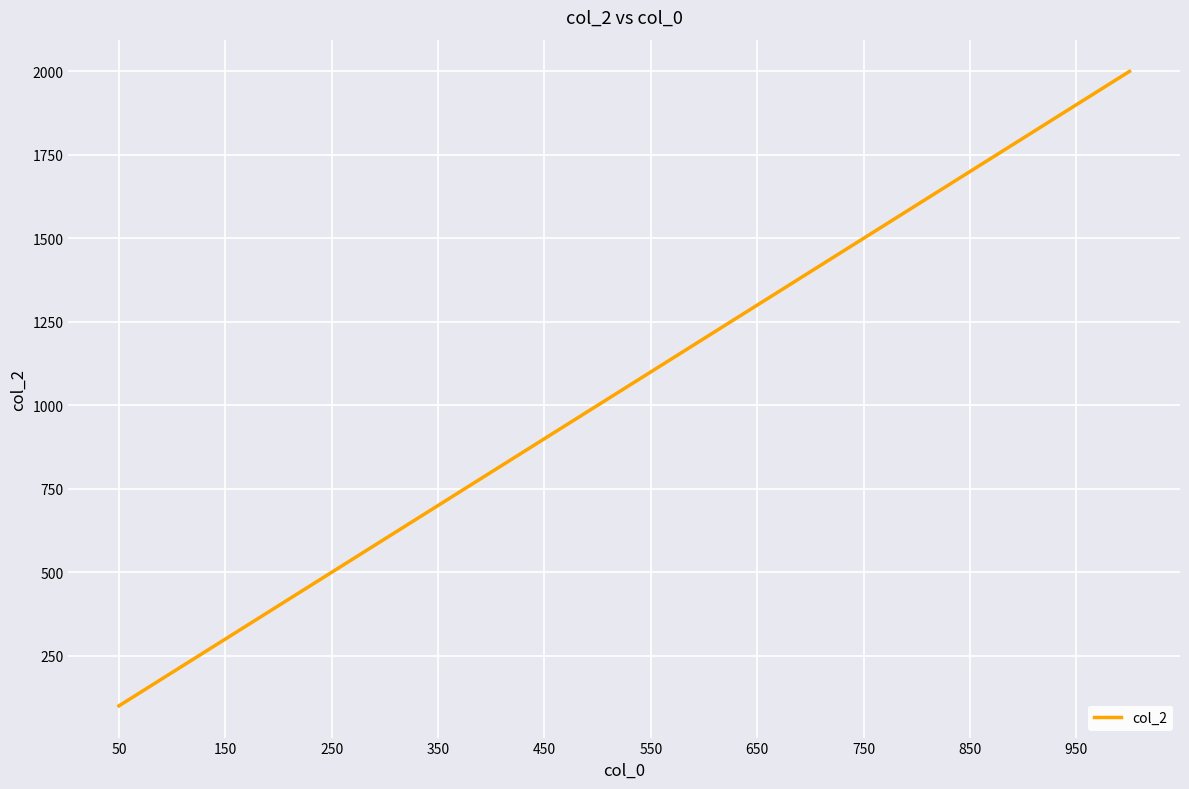

What is the difference between the maximum and minimum values?

1900